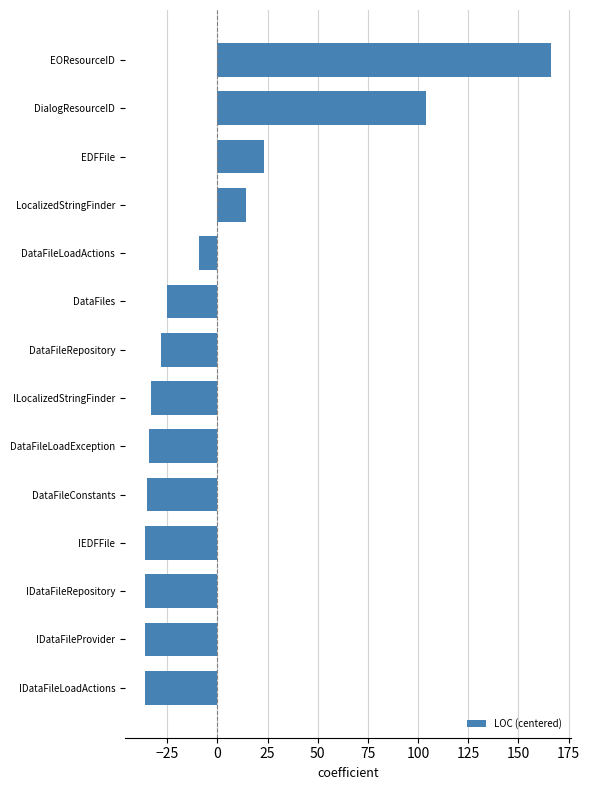

What is the greatest value displayed?

166.1